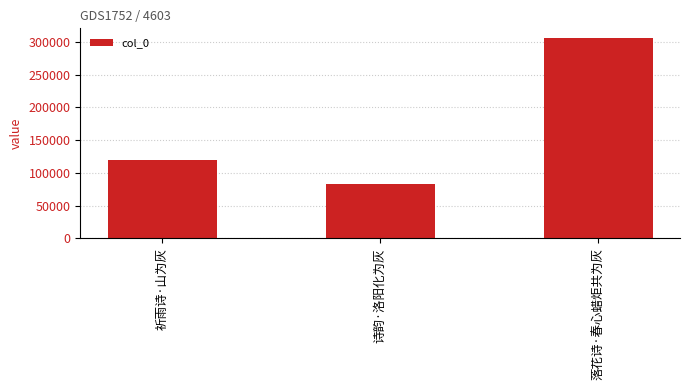

List the labels in order of value, smallest first.

诗韵·洛阳化为灰, 祈雨诗·山为灰, 落花诗·春心蜡炬共为灰